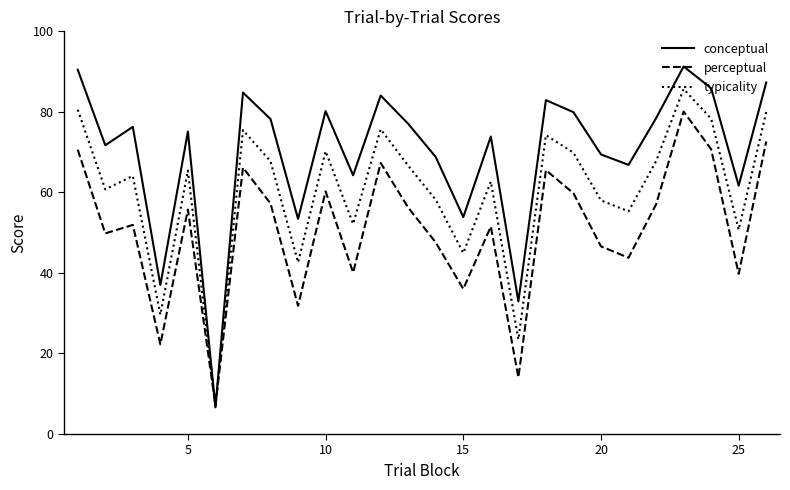

What is the highest value of the perceptual series?

80.1